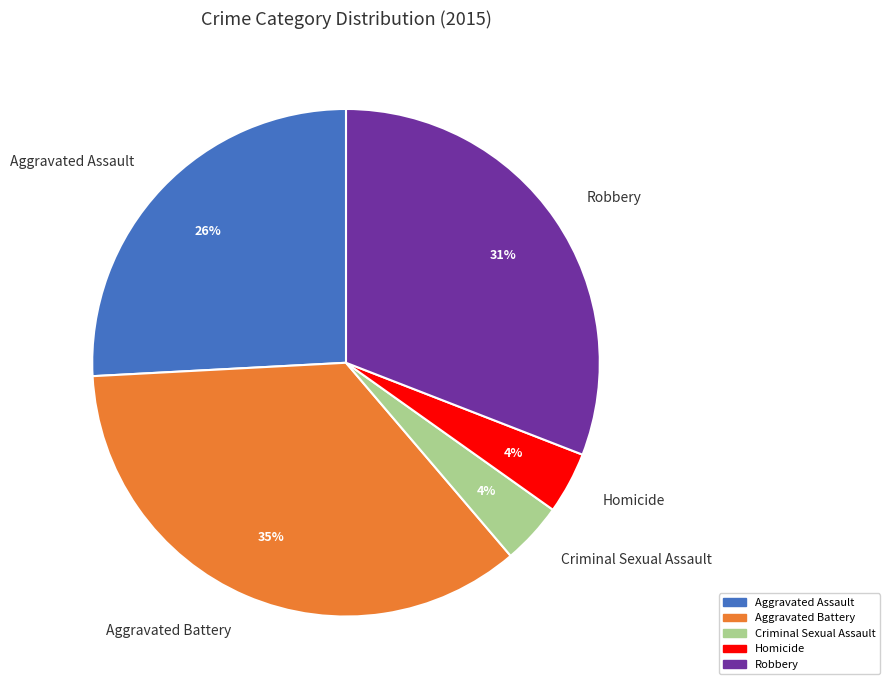

Which category has the biggest portion of the pie?

Aggravated Battery